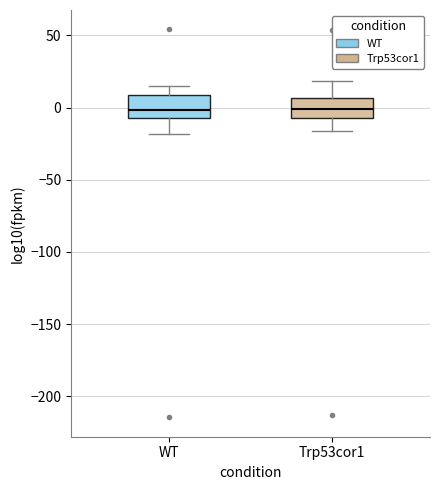

Where does the lower whisker of the box for Trp53cor1 end on the y-axis? The values are not printed on the chart, so give them approximately, as read against the axis.

-15